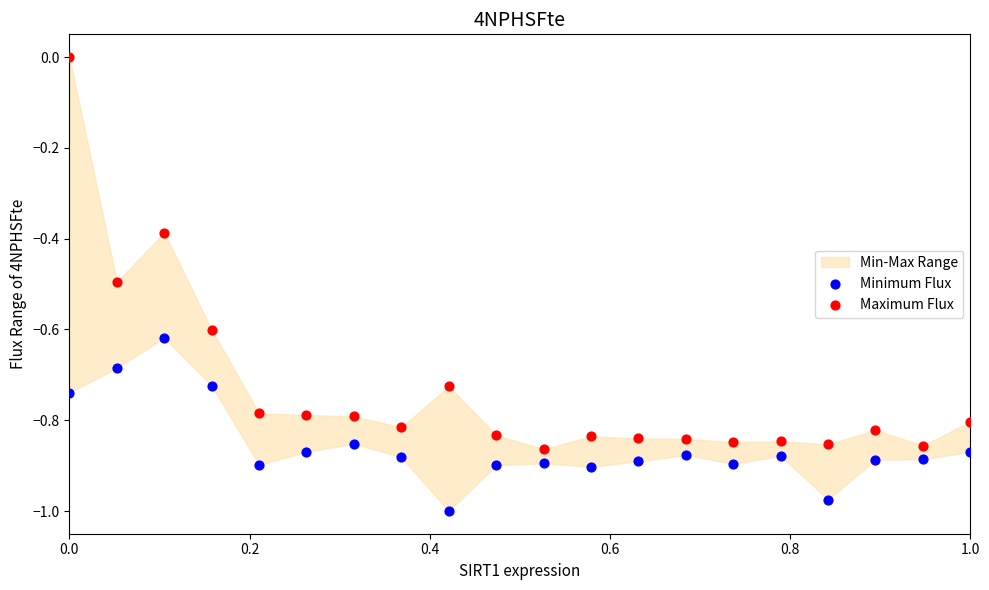

Across all data points, what is the range of X values (max minus min)?

1.0